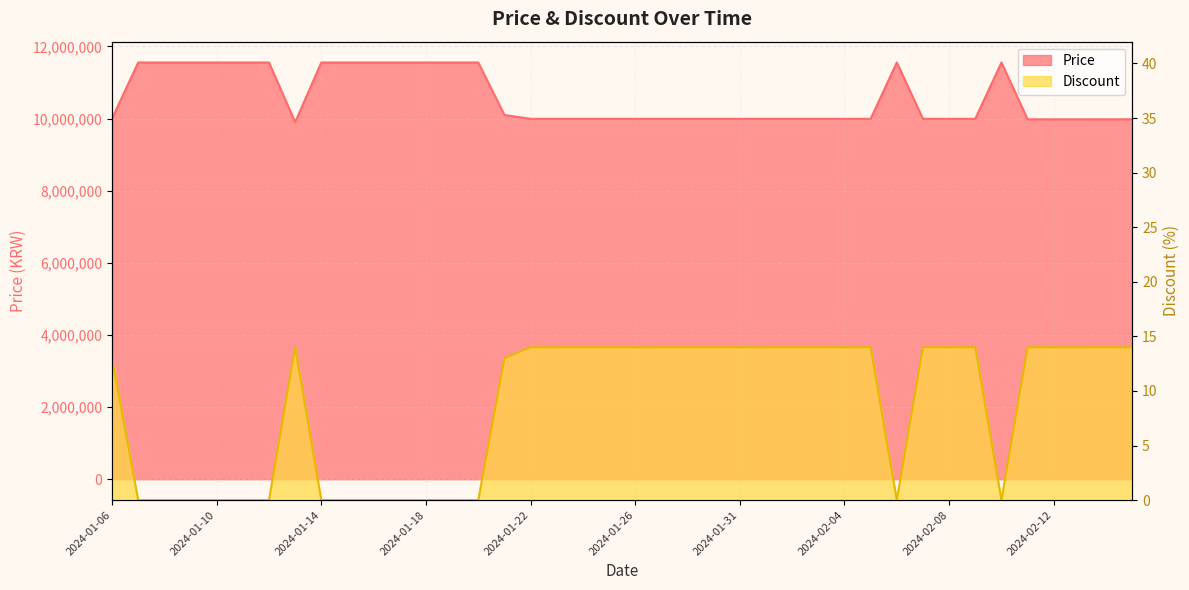

How many lines are shown in the chart?

2